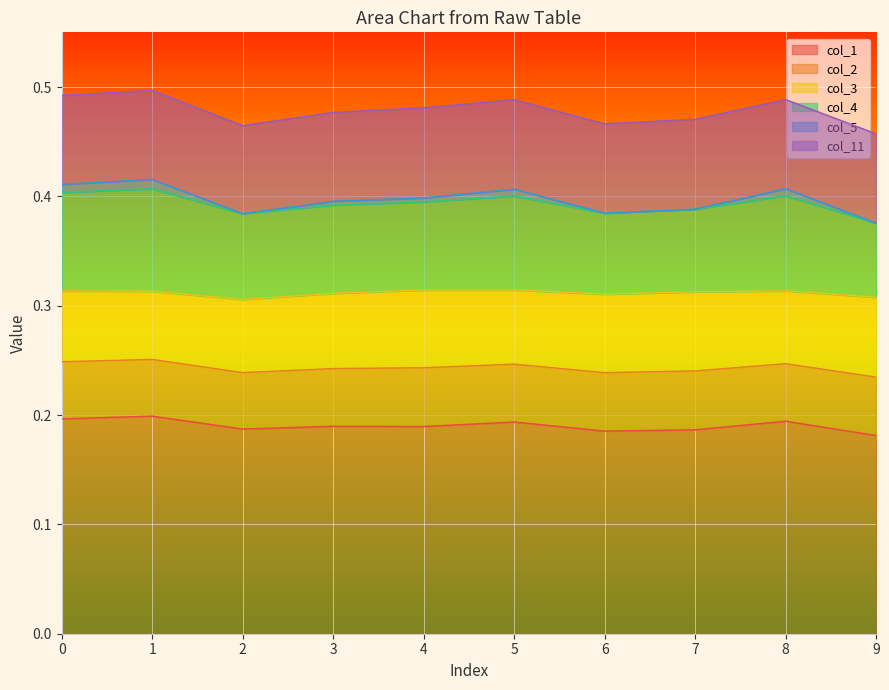

At which category does col_5 reach its first local peak?

1